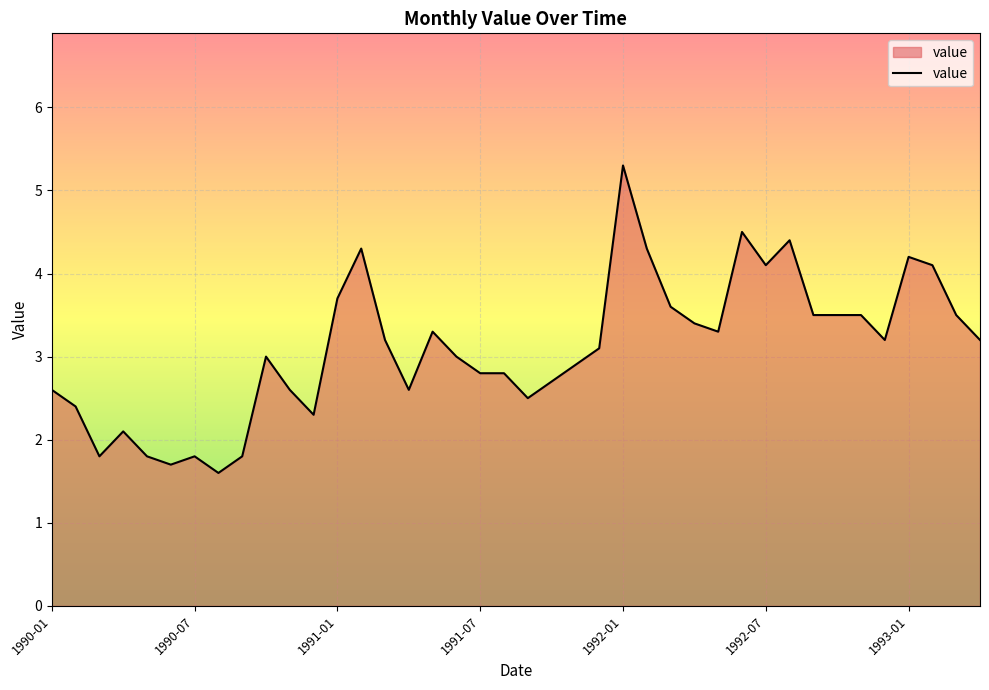

What is the maximum value shown in the chart?

5.3